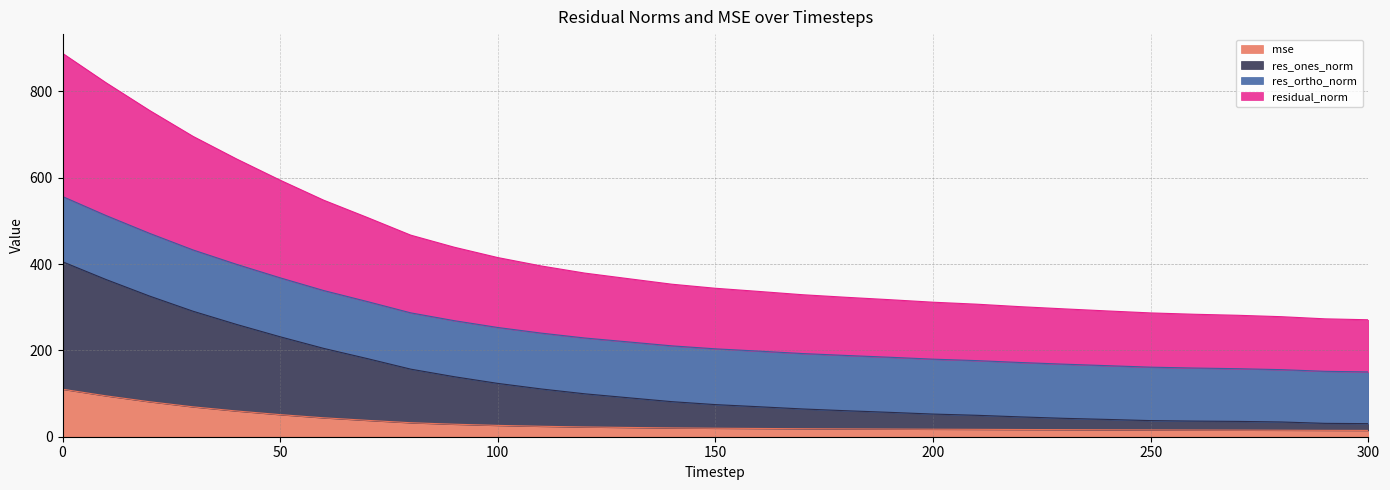

Does the chart display data point markers on the line(s)?

No